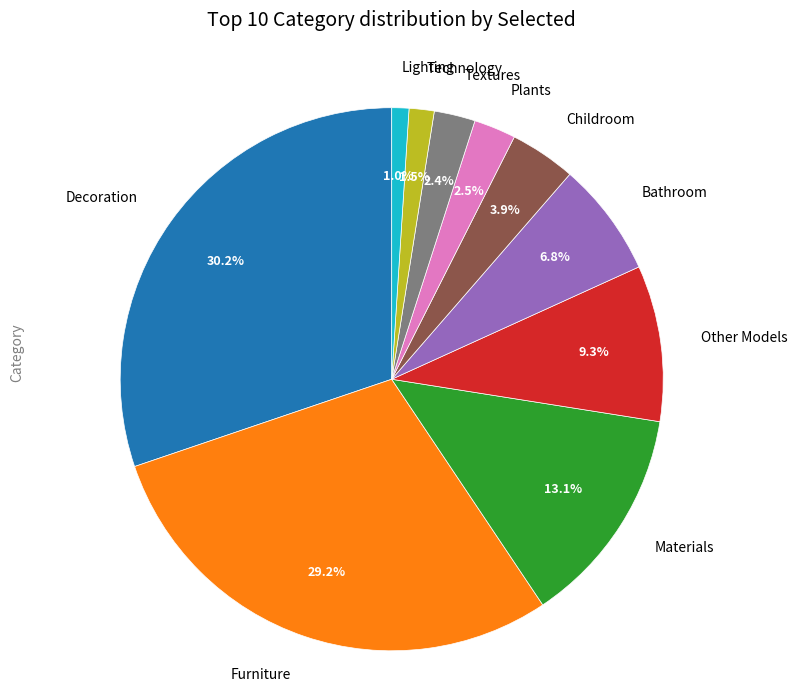

What portion of the pie excludes Lighting?

99.0%